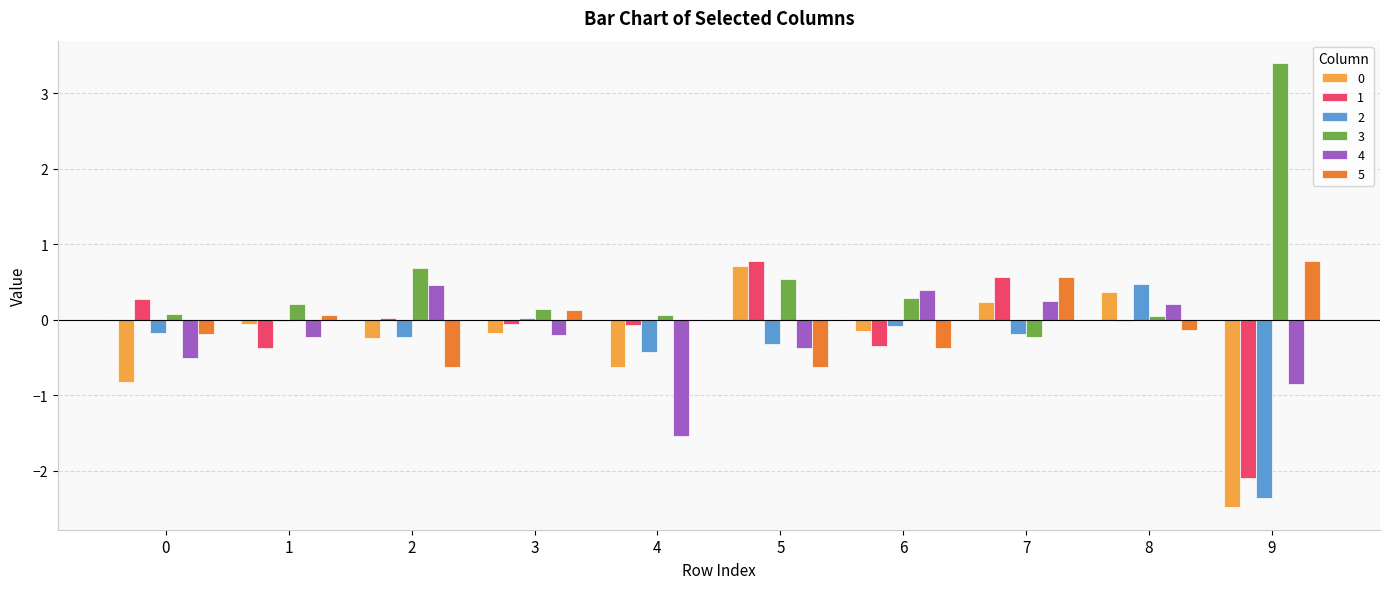

The 1 series shows 0.3 at 7. True or false?

False